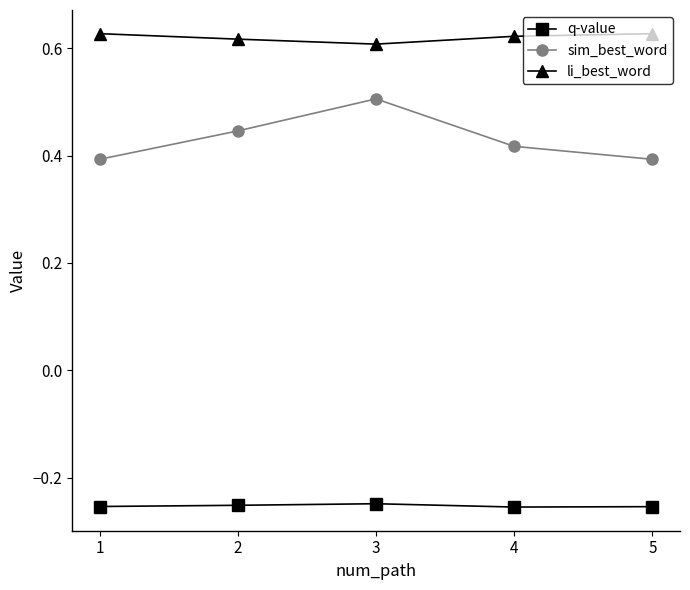

True or false: li_best_word and sim_best_word intersect in this chart.

False